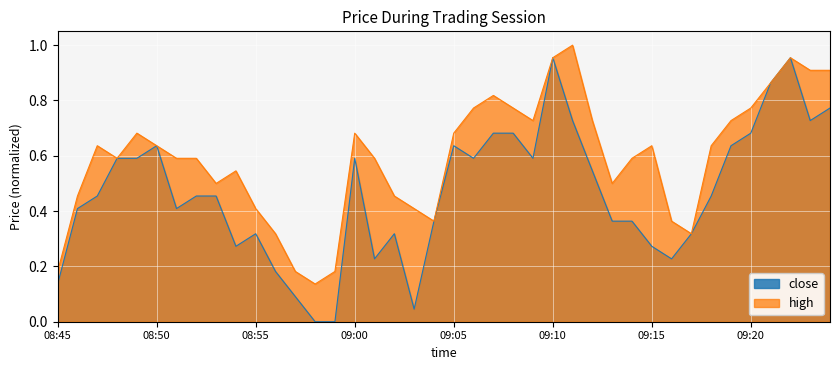

Reading left to right, list all the values displayed in this chart.

close: 08:45=0.1	08:46=0.4	08:47=0.5	08:48=0.6	08:49=0.6	08:50=0.6	08:51=0.4	08:52=0.5	08:53=0.5	08:54=0.3	08:55=0.3	08:56=0.2	08:57=0.1	08:58=0.0	08:59=0.0	09:00=0.6	09:01=0.2	09:02=0.3	09:03=0.0	09:04=0.4	09:05=0.6	09:06=0.6	09:07=0.7	09:08=0.7	09:09=0.6	09:10=1.0	09:11=0.7	09:12=0.5	09:13=0.4	09:14=0.4	09:15=0.3	09:16=0.2	09:17=0.3	09:18=0.5	09:19=0.6	09:20=0.7	09:21=0.9	09:22=1.0	09:23=0.7	09:24=0.8
high: 08:45=0.2	08:46=0.5	08:47=0.6	08:48=0.6	08:49=0.7	08:50=0.6	08:51=0.6	08:52=0.6	08:53=0.5	08:54=0.5	08:55=0.4	08:56=0.3	08:57=0.2	08:58=0.1	08:59=0.2	09:00=0.7	09:01=0.6	09:02=0.5	09:03=0.4	09:04=0.4	09:05=0.7	09:06=0.8	09:07=0.8	09:08=0.8	09:09=0.7	09:10=1.0	09:11=1.0	09:12=0.7	09:13=0.5	09:14=0.6	09:15=0.6	09:16=0.4	09:17=0.3	09:18=0.6	09:19=0.7	09:20=0.8	09:21=0.9	09:22=1.0	09:23=0.9	09:24=0.9